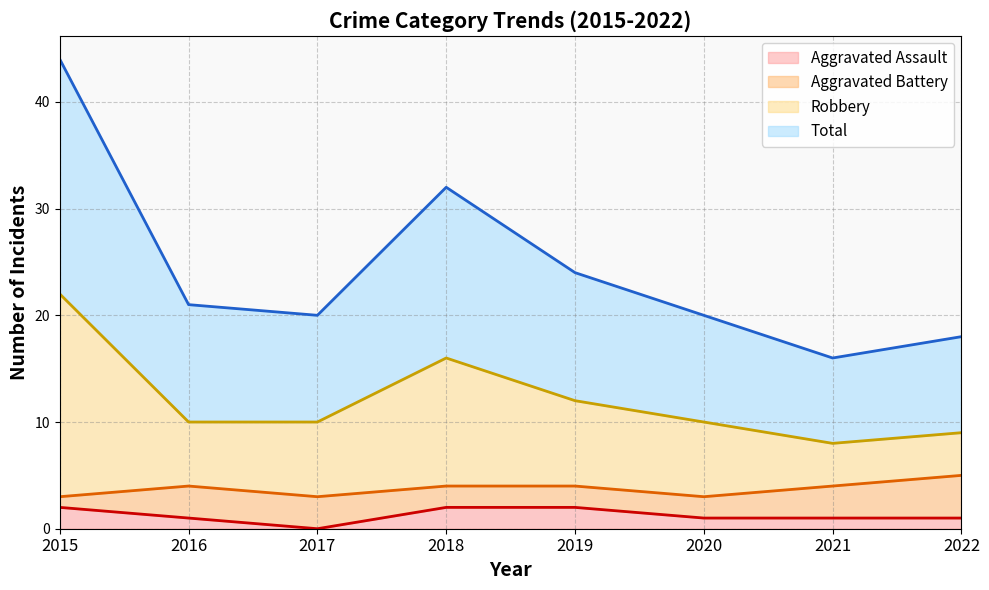

What is the average value of the Robbery series?

12